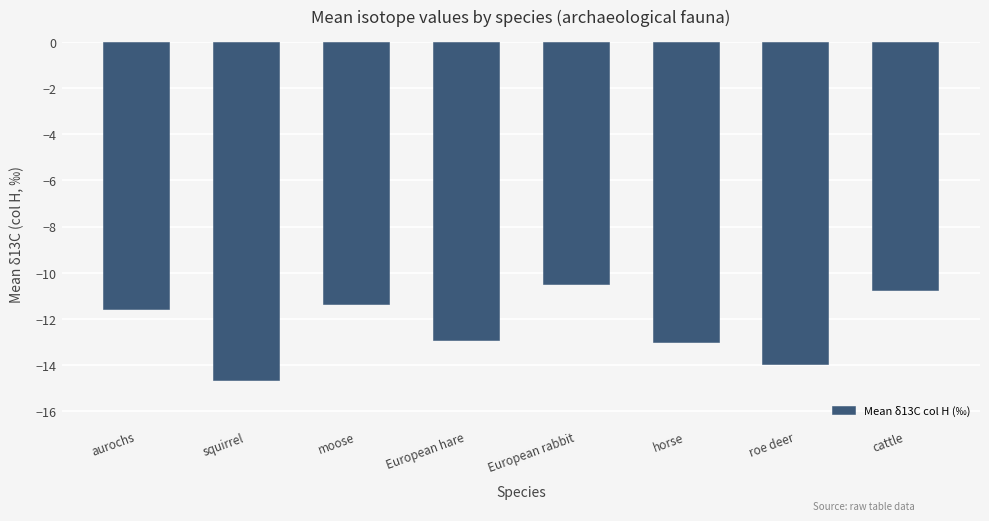

Is it true that the value at European hare is -3.1?

False